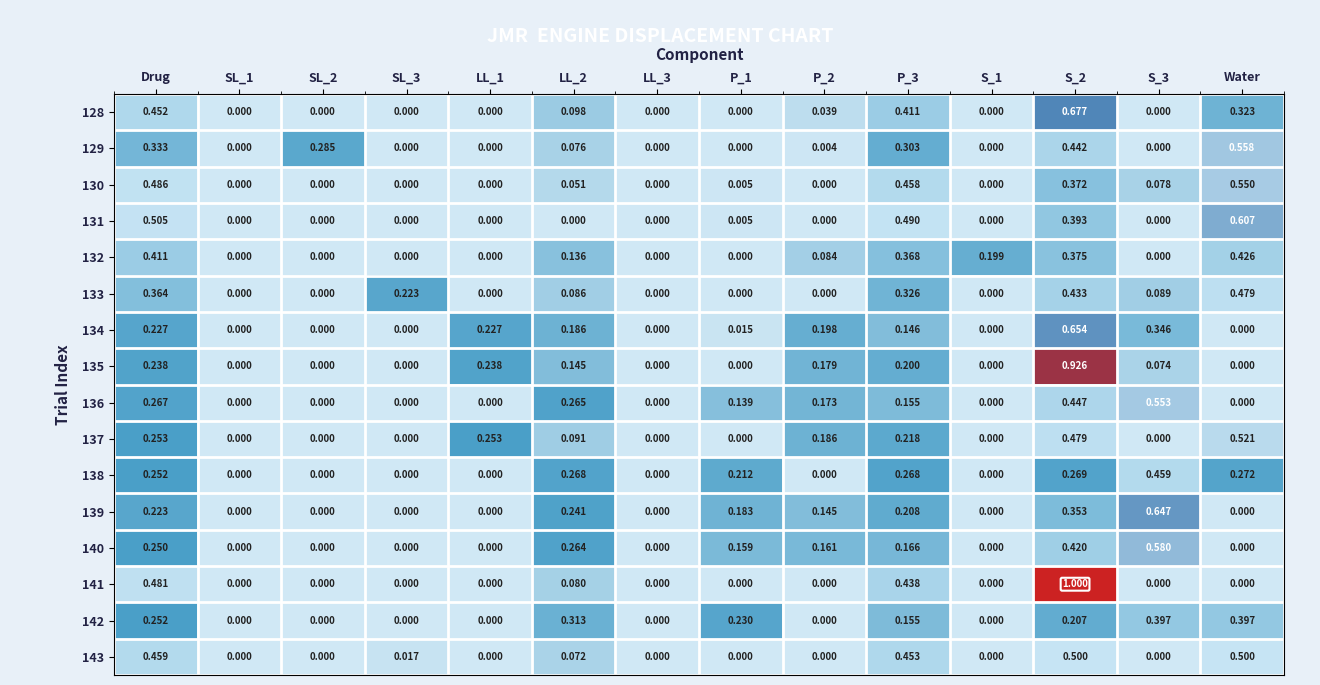

Is the value of 134 at LL_2 greater than the value of 143 at LL_3?

Yes